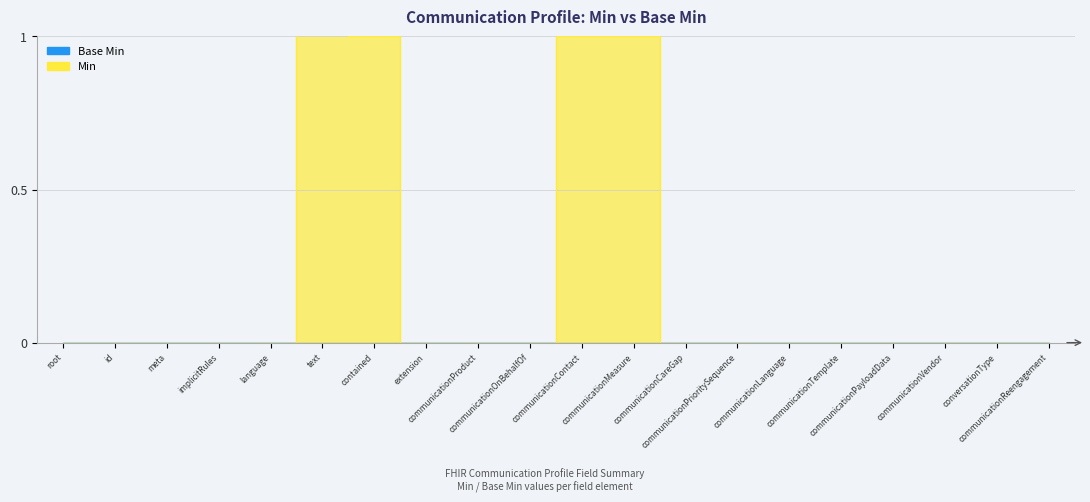

Which has a higher value, id or communicationTemplate?

id